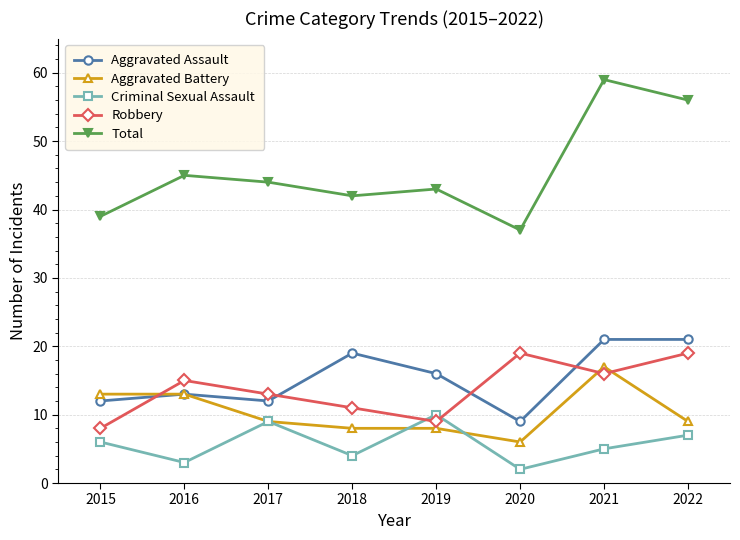

Between 2018 and 2020, which series saw the biggest shift?

Aggravated Assault